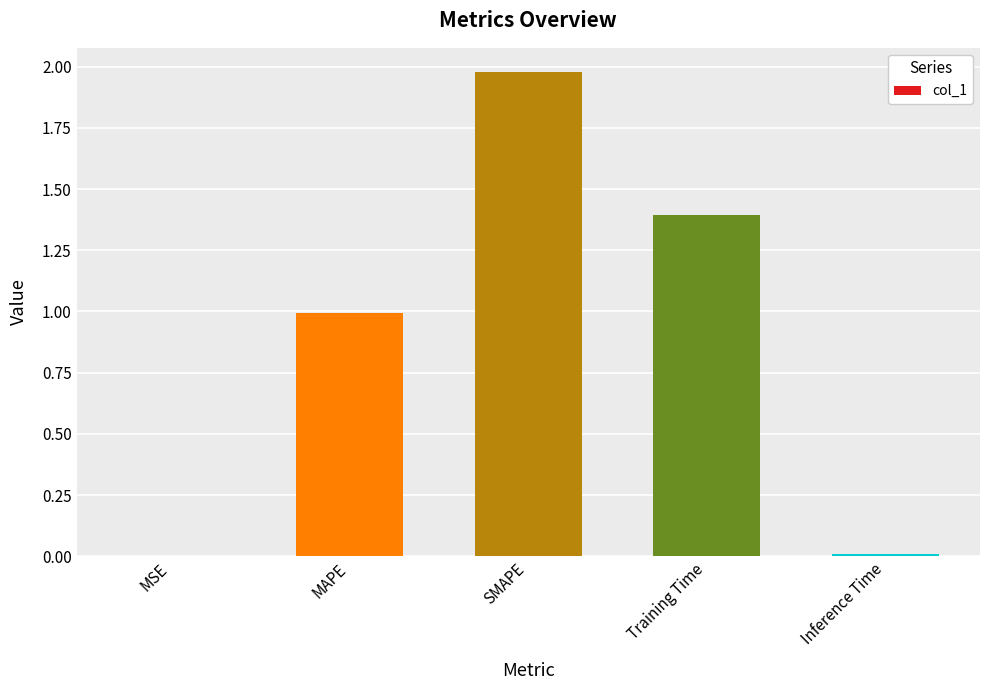

Which label corresponds to the largest value in the chart?

SMAPE